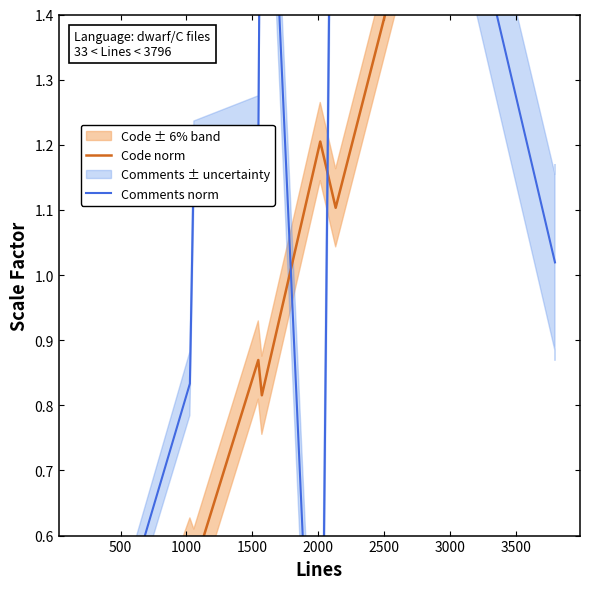

The value of Code norm at 9 is 3.8. True or false?

False